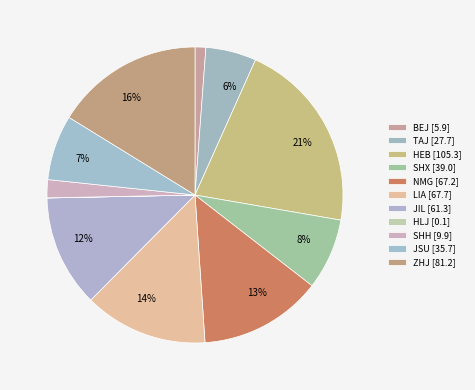

To the nearest percent, what is the difference between the largest and smallest slice percentages?

21%